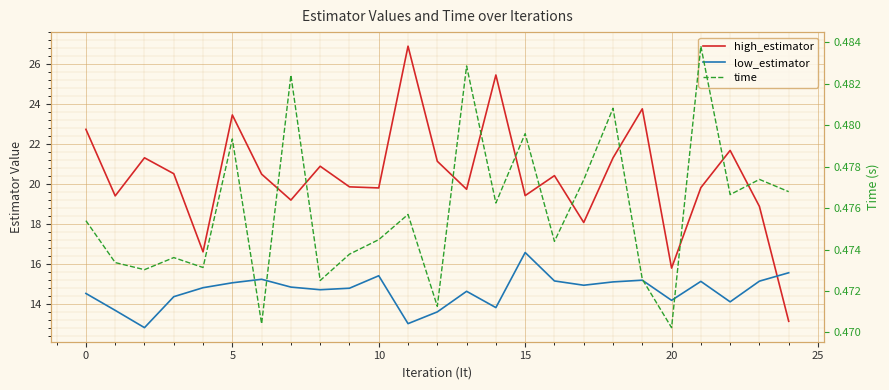

Rank the series at 14 from lowest to highest value.

time, low_estimator, high_estimator